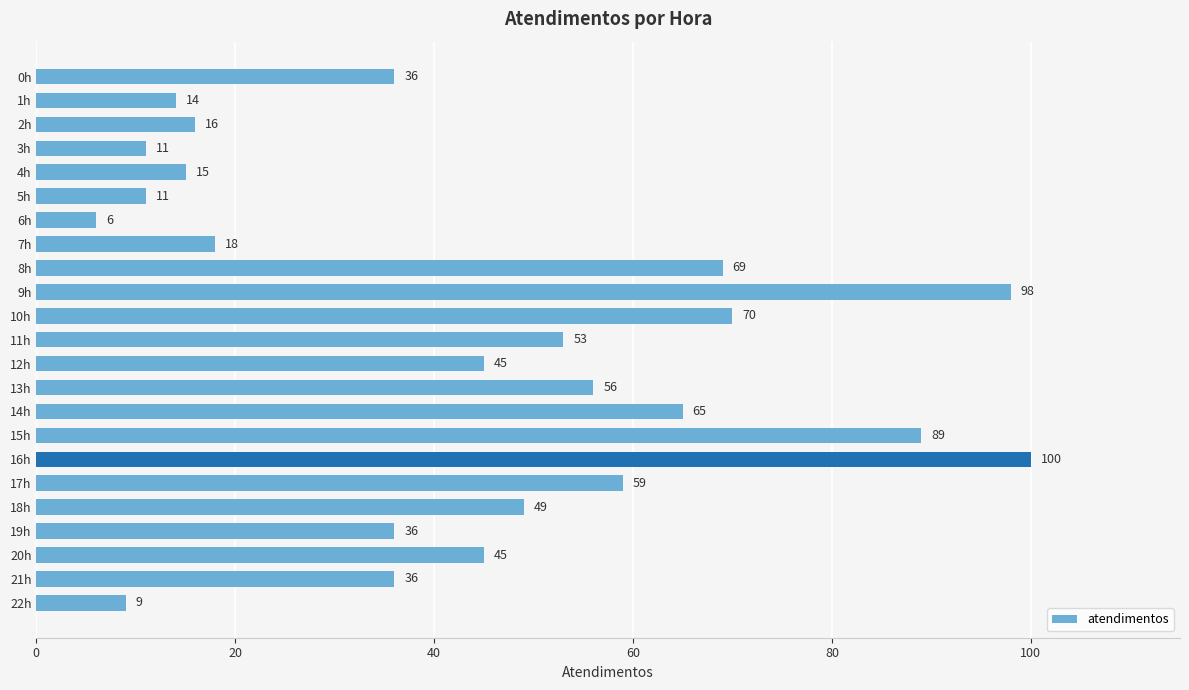

What is the ratio of the value at 11h to the value at 2h?

3.3